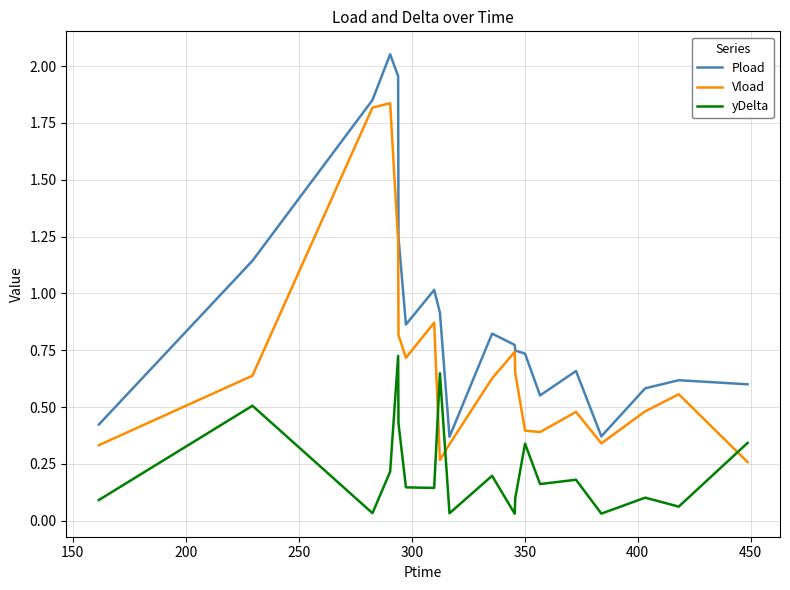

What is the difference between the maximum and minimum values in the Pload series?

1.7